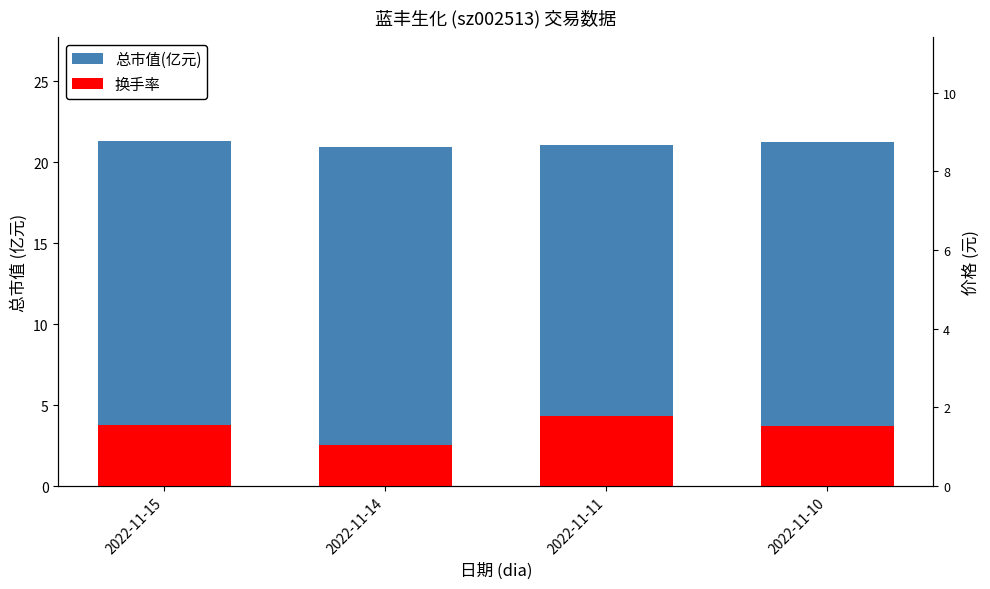

What is the average value of the 总市值(亿元) series?

21.1